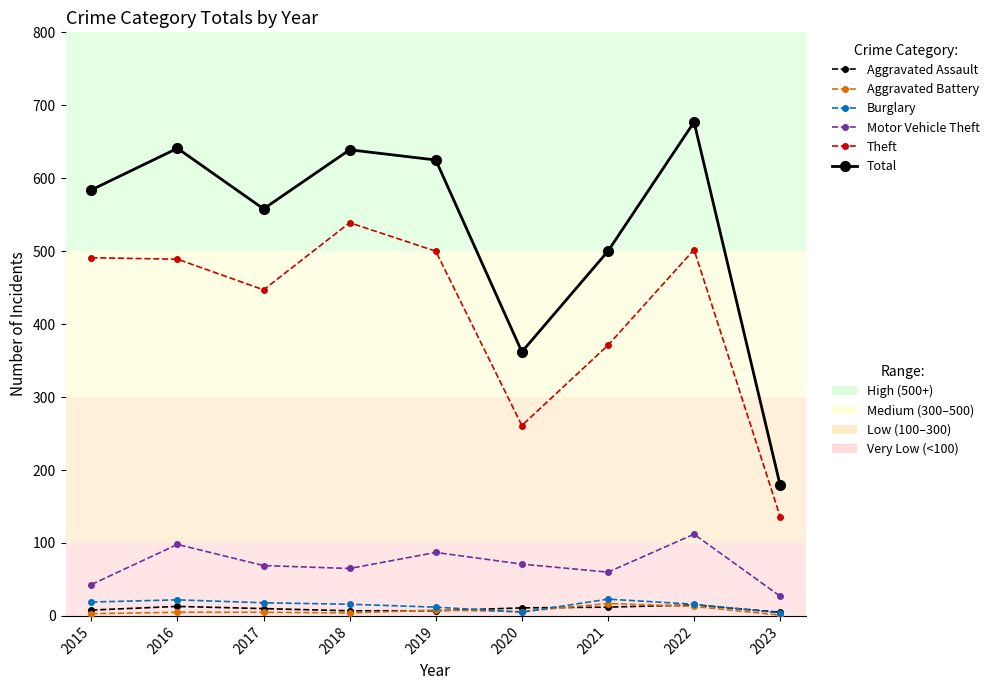

At which category does the chart reach its peak across all series?

2022